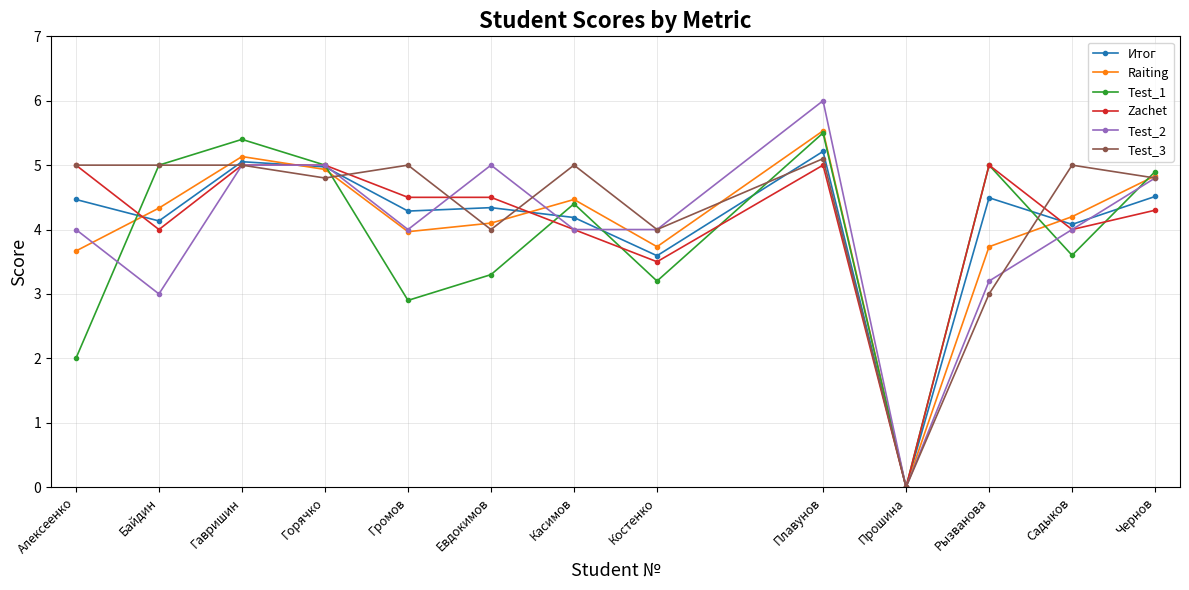

What is the sum of all Test_1 values?

50.2